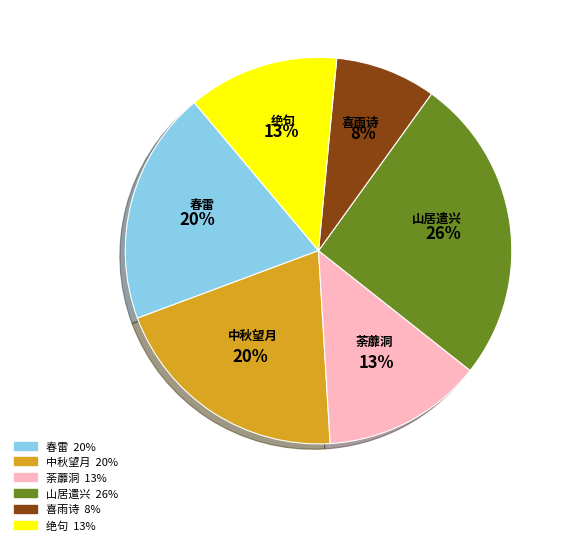

Is there a majority slice in this chart?

No